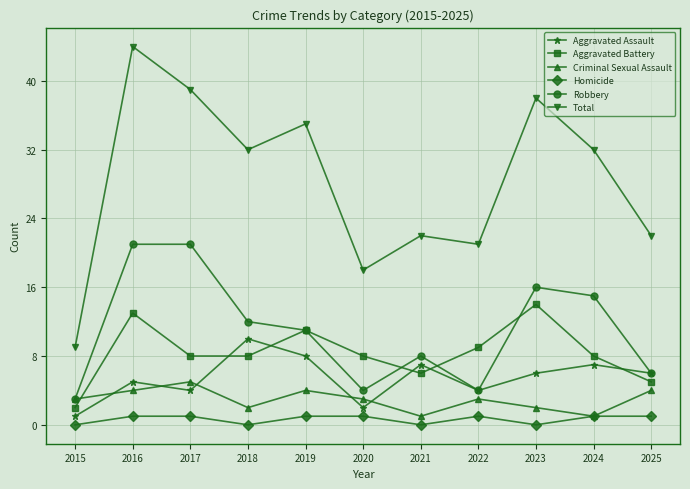

Does the chart have visible grid lines?

Yes